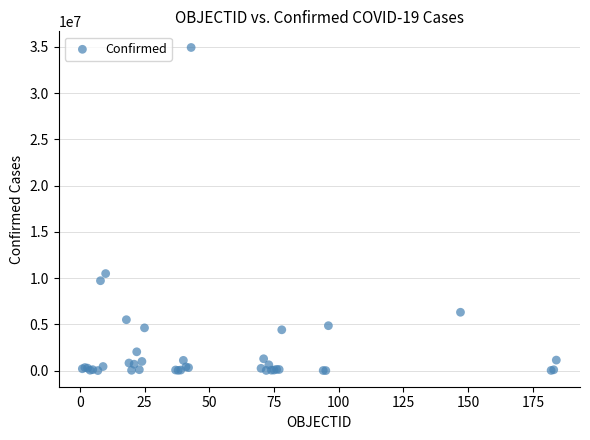

What Y value in the scatter plot is closest to 17472855?

10493919